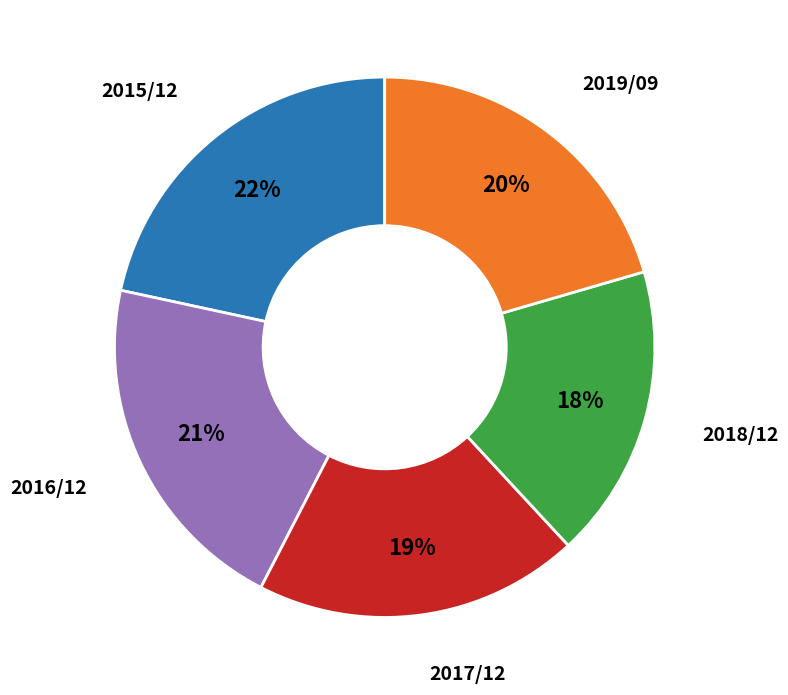

To the nearest percent, what is the average slice percentage?

20%